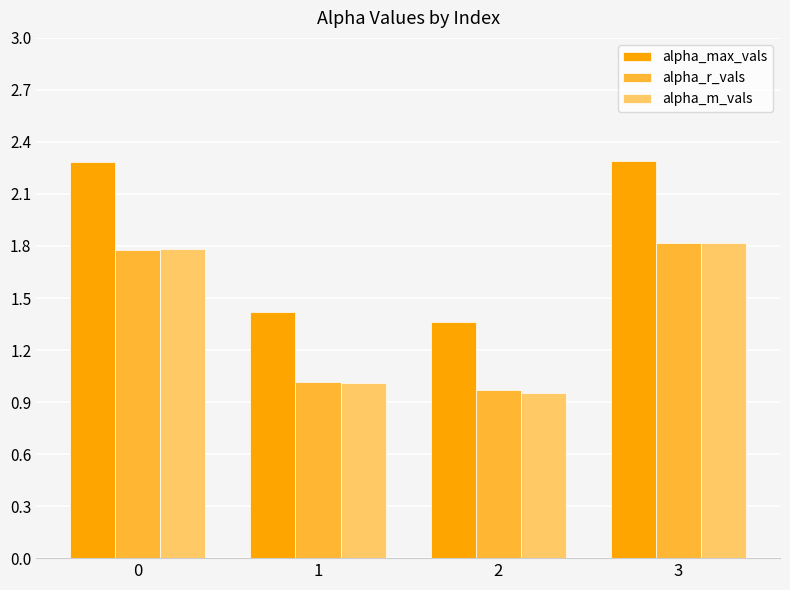

Which series changed the most between 0 and 1?

alpha_max_vals